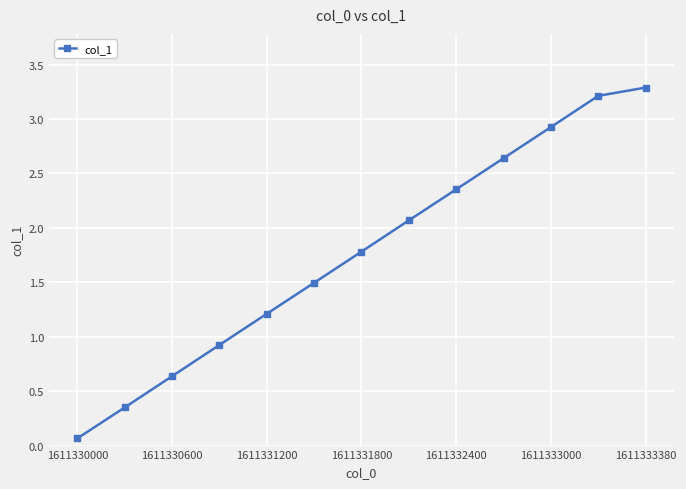

What is the greatest value displayed?

3.3